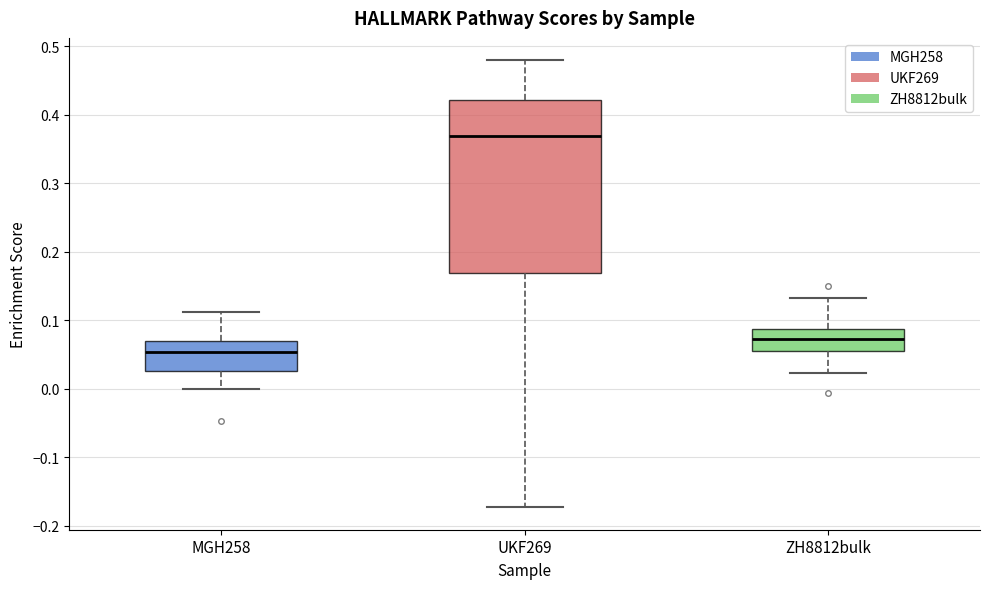

Reading left to right, transcribe this box plot: for each box, give where its median line is, the range the box spans, and where its two whiskers end, as read against the y-axis. The values are not printed on the chart, so give them approximately, as read against the axis.

MGH258: median 0.05, box 0.03 to 0.07, whiskers 0.00 to 0.11
UKF269: median 0.37, box 0.17 to 0.42, whiskers -0.17 to 0.48
ZH8812bulk: median 0.07, box 0.06 to 0.09, whiskers 0.02 to 0.13